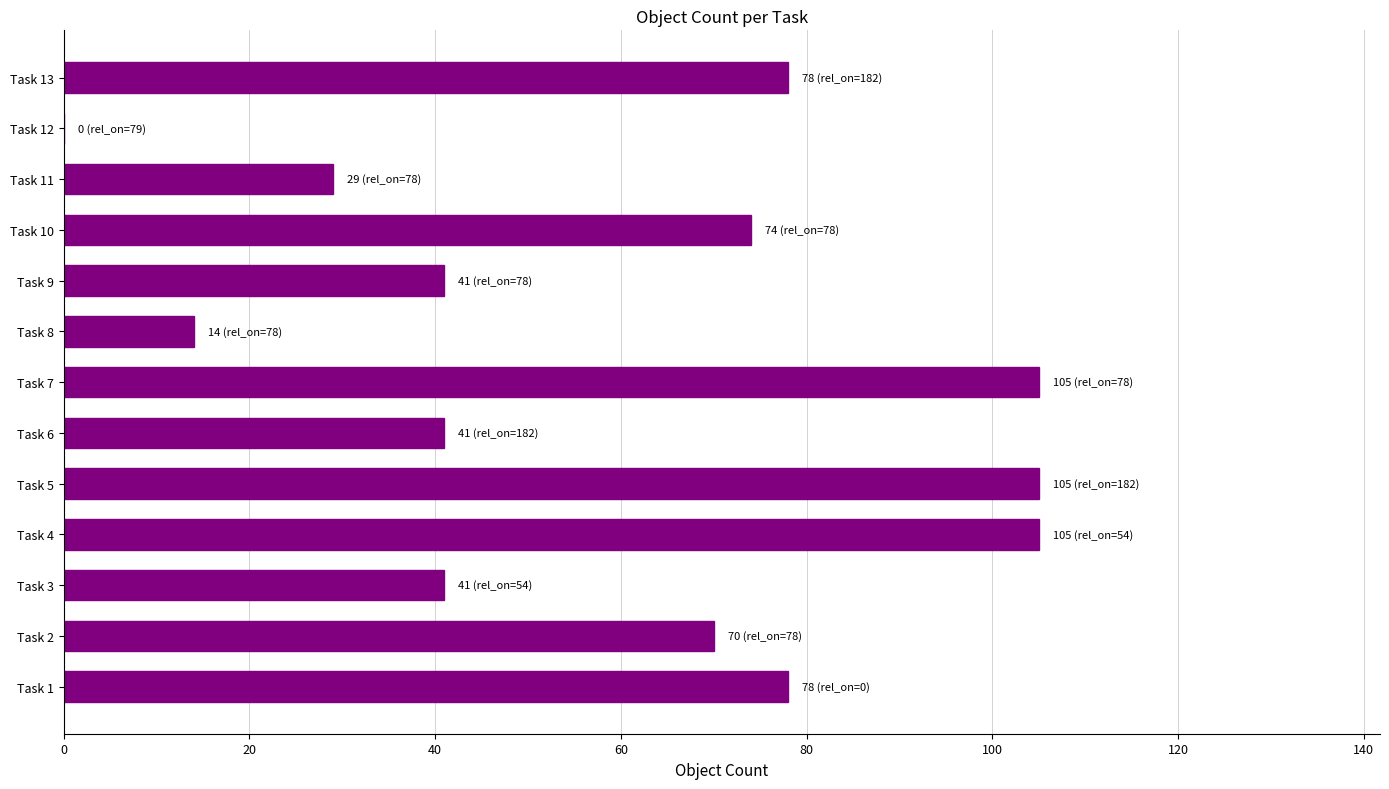

How many values are above zero?

12